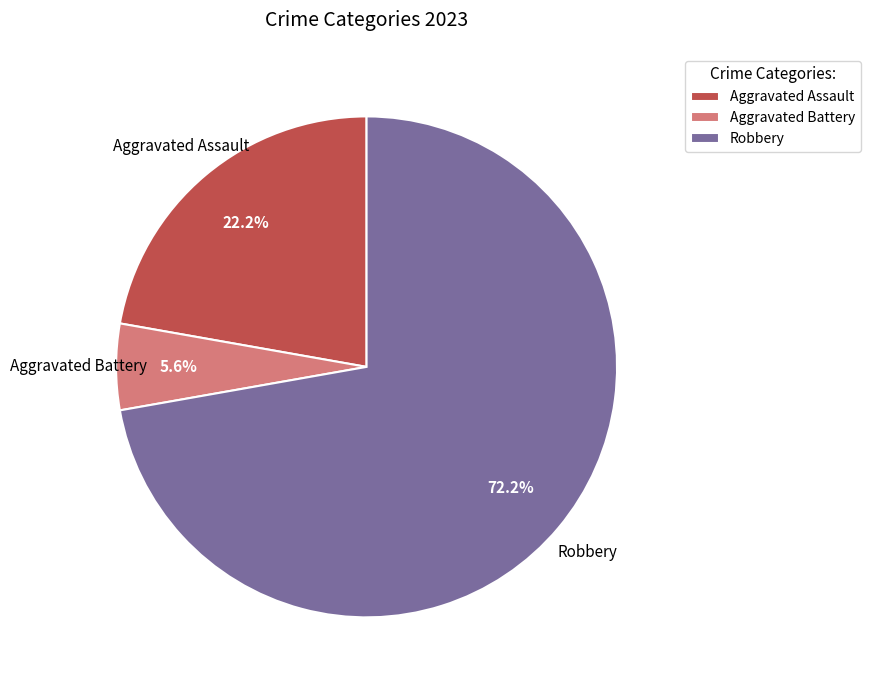

To the nearest percent, what is the average slice percentage?

33%